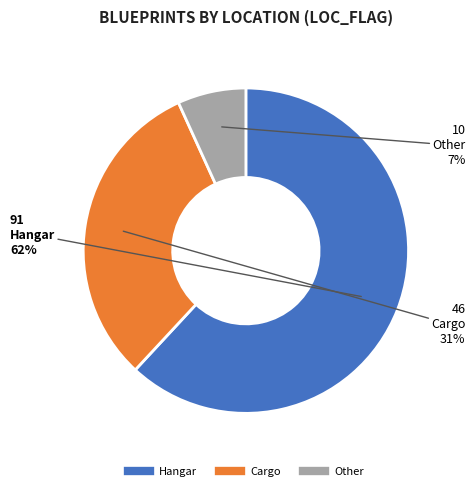

True or false: Hangar accounts for 74% of the total.

False